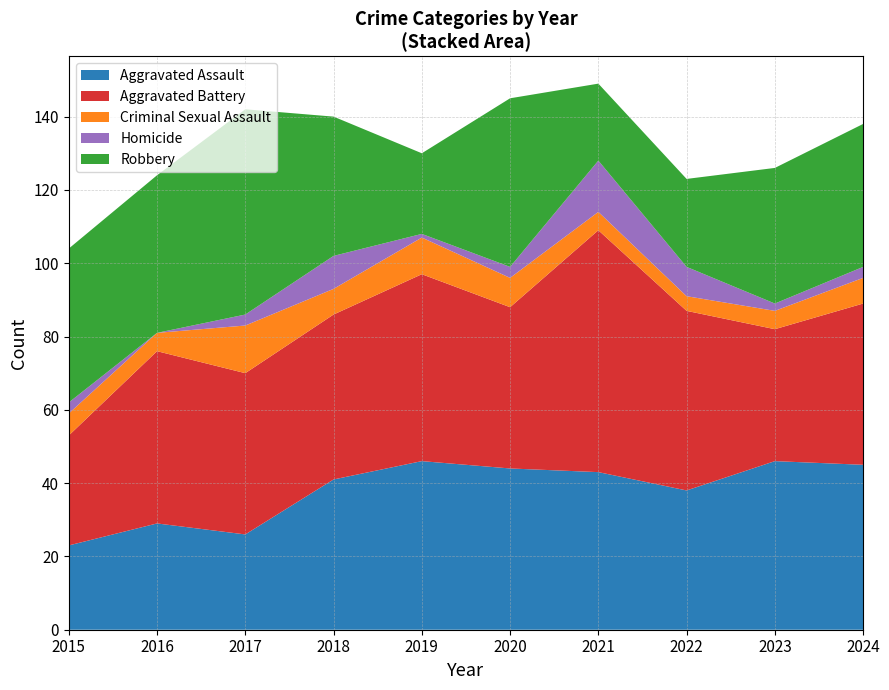

Reading right to left, list all the values displayed in this chart.

Aggravated Assault: 45	46	38	43	44	46	41	26	29	23
Aggravated Battery: 44	36	49	66	44	51	45	44	47	30
Criminal Sexual Assault: 7	5	4	5	8	10	7	13	5	6
Homicide: 3	2	8	14	3	1	9	3	0	3
Robbery: 39	37	24	21	46	22	38	56	43	42